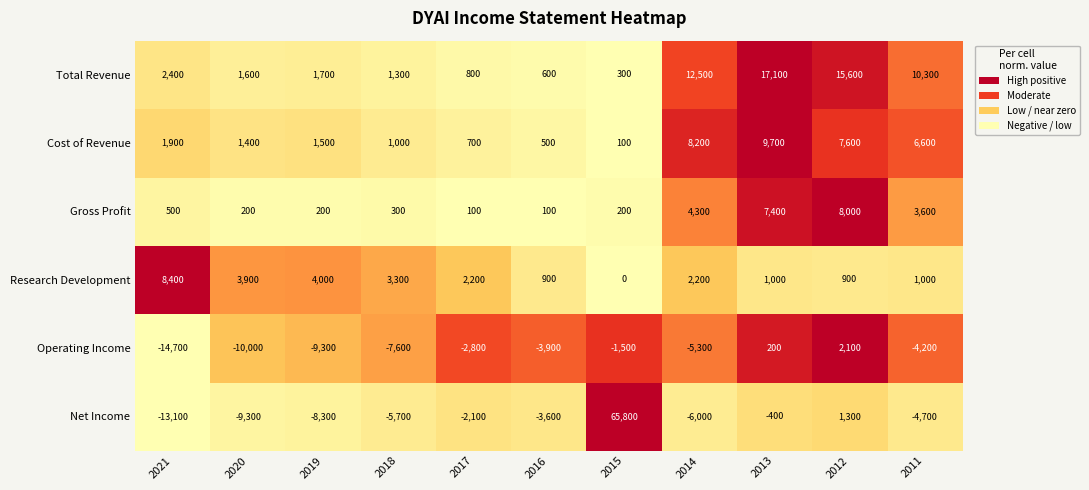

Count the number of data series in this chart.

6